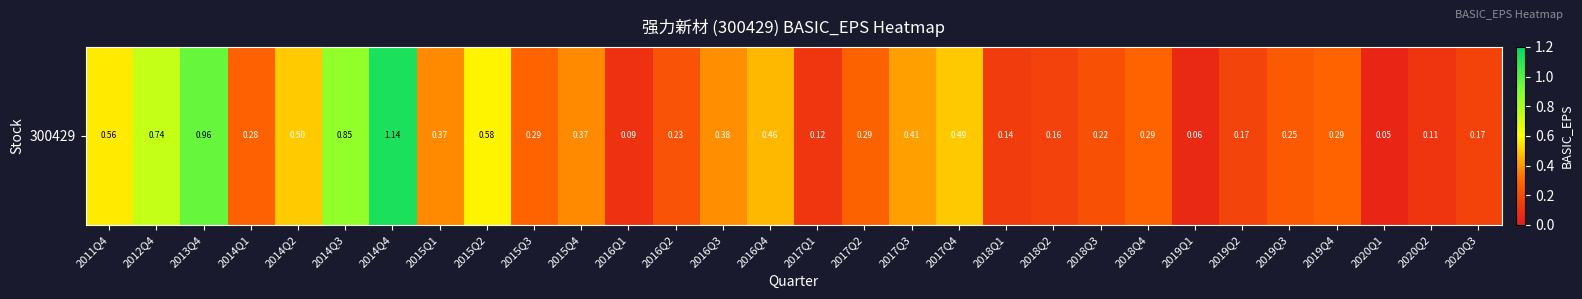

At which category does the chart reach its minimum across all series?

2020Q1